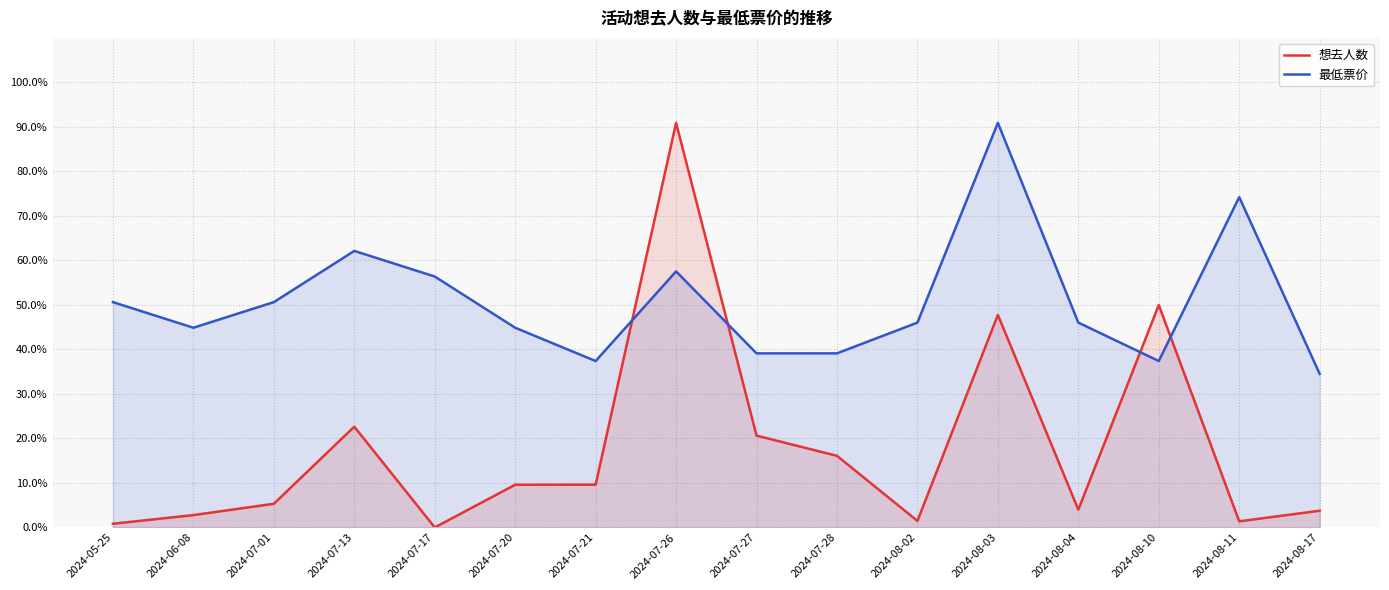

Which series has the largest total across all categories?

最低票价